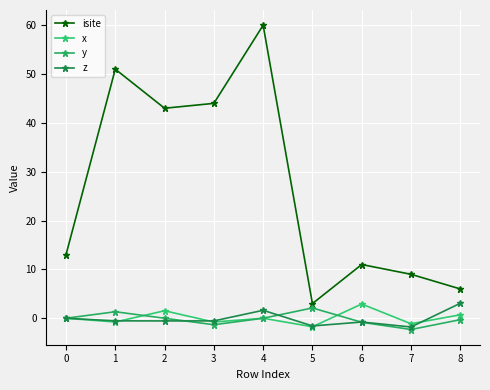

What is the minimum value shown in the chart?

-2.3